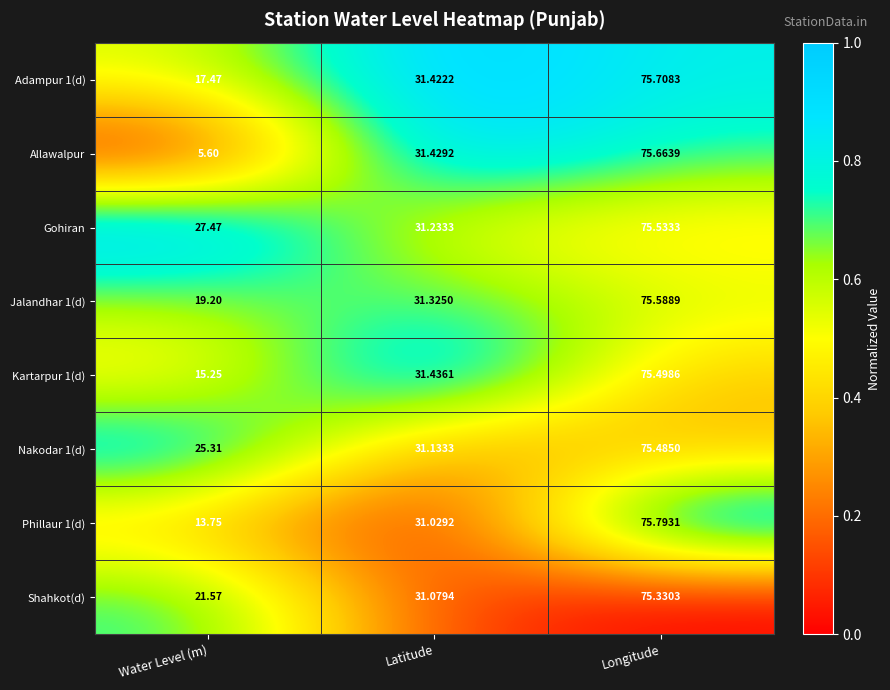

What is the maximum value shown in the chart?

75.8